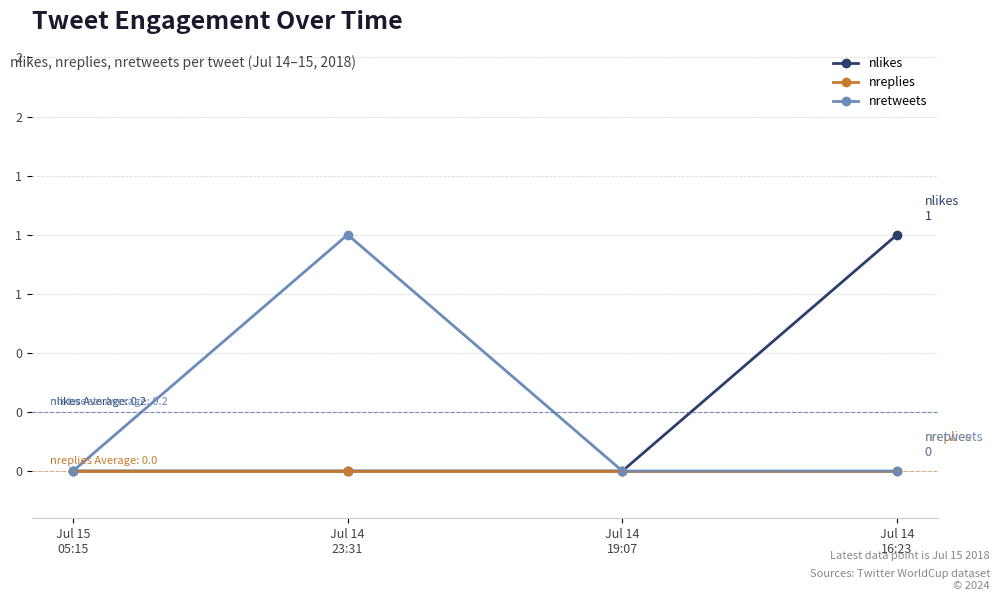

Is this an area chart (filled region under the line)?

No